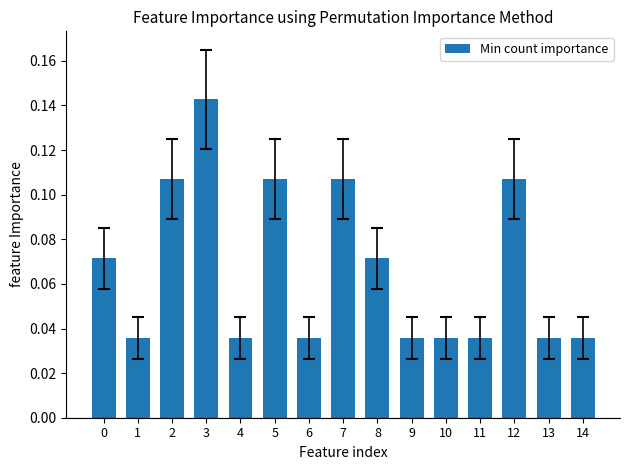

At which category does the chart reach its peak across all series?

3